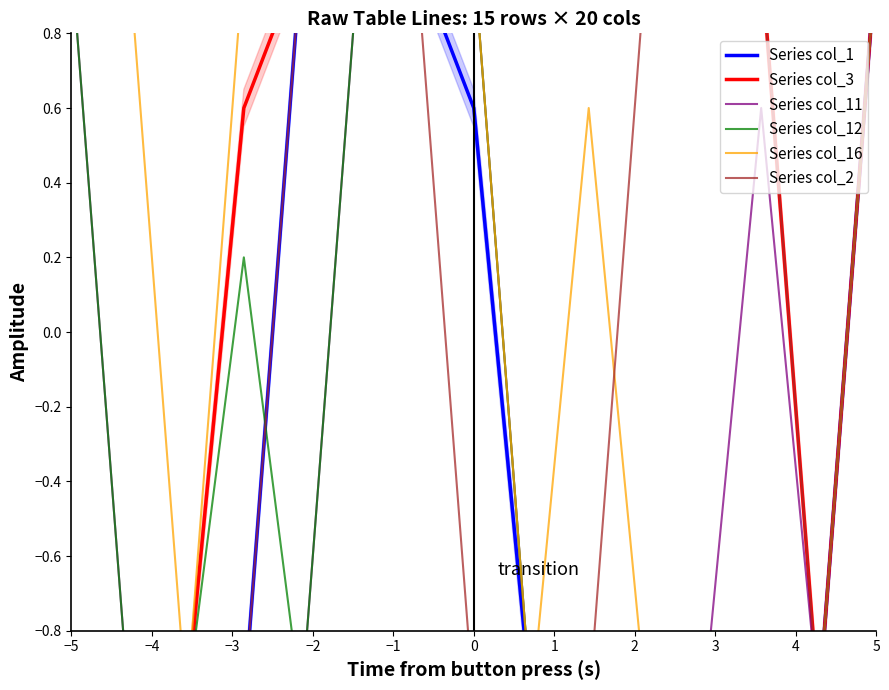

What are all the series names shown in the legend?

Series col_1, Series col_3, Series col_11, Series col_12, Series col_16, Series col_2